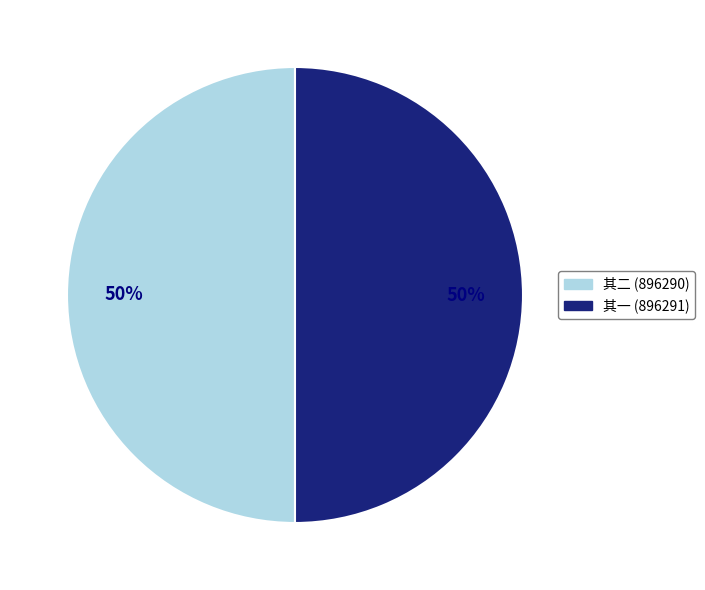

To the nearest percent, what is the average slice percentage?

50%